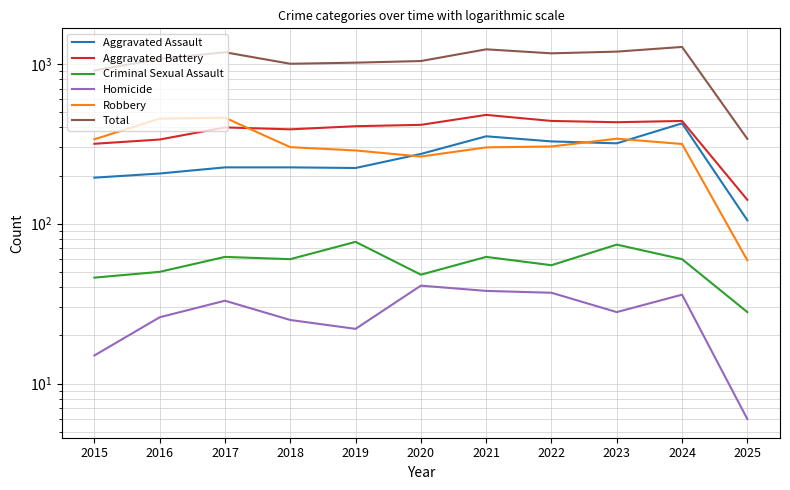

Read the Homicide value at 2020, to the nearest 10.

40